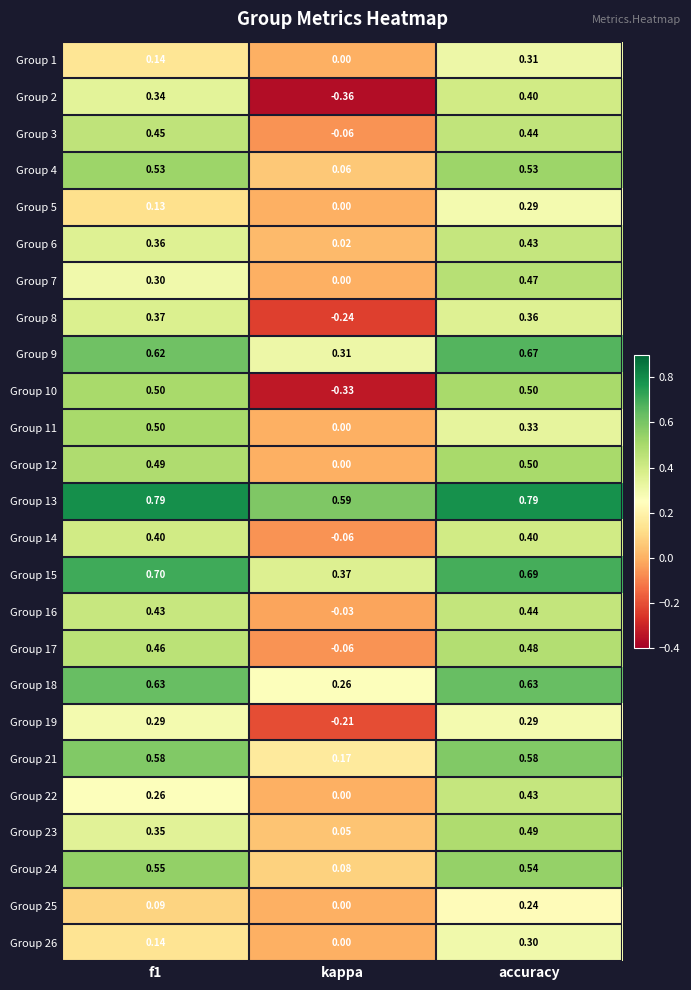

Is the value of Group 9 at kappa greater than the value of Group 17 at kappa?

Yes